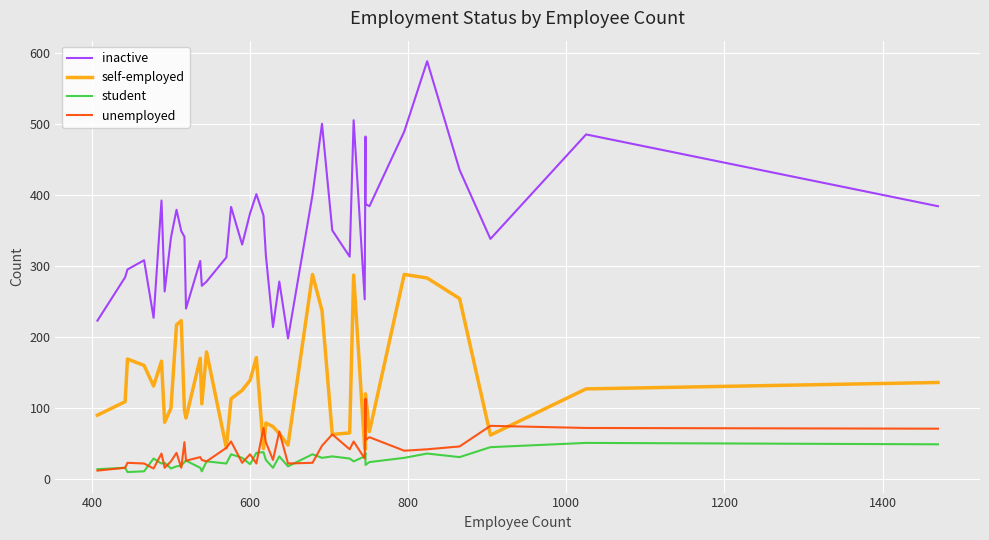

How many data points does each series have?

40